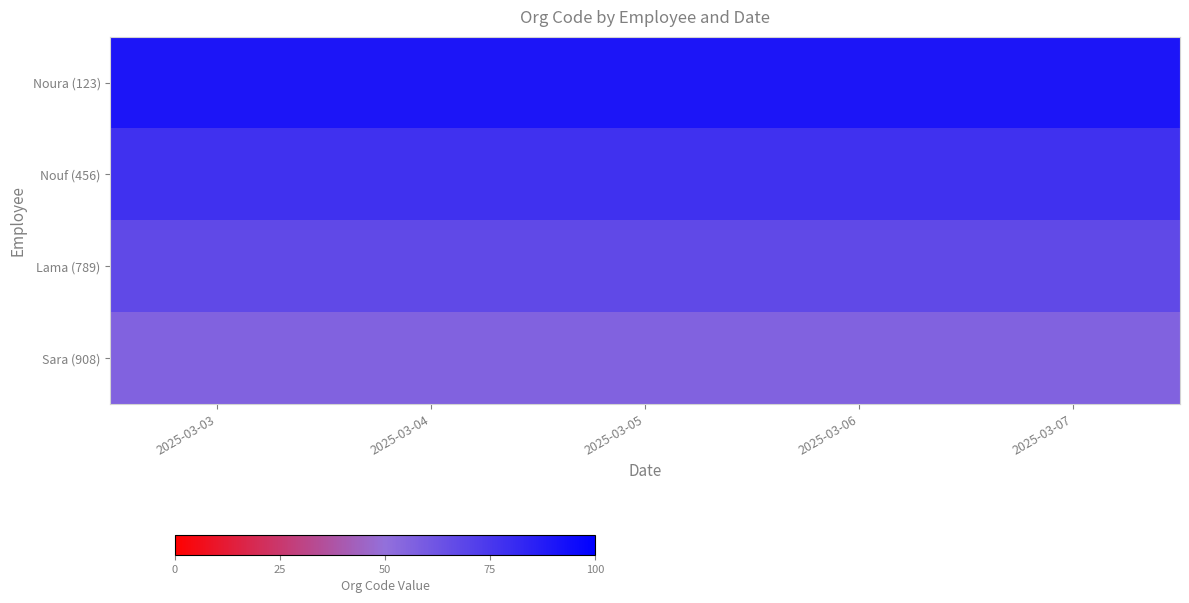

Rank the series at 2025-03-03 from highest to lowest value.

Noura (123), Nouf (456), Lama (789), Sara (908)